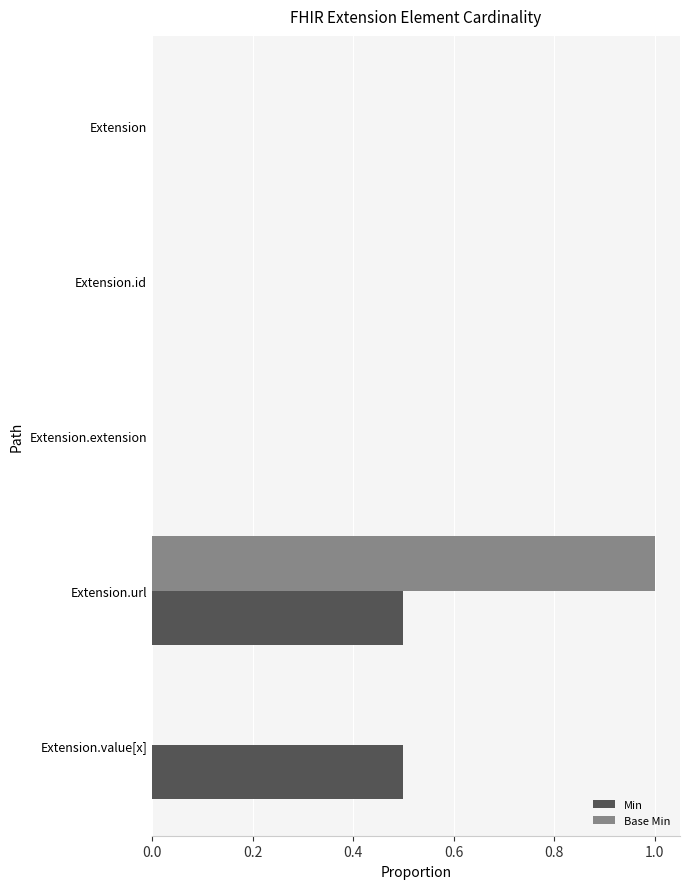

Which series has the largest range (max minus min)?

Base Min